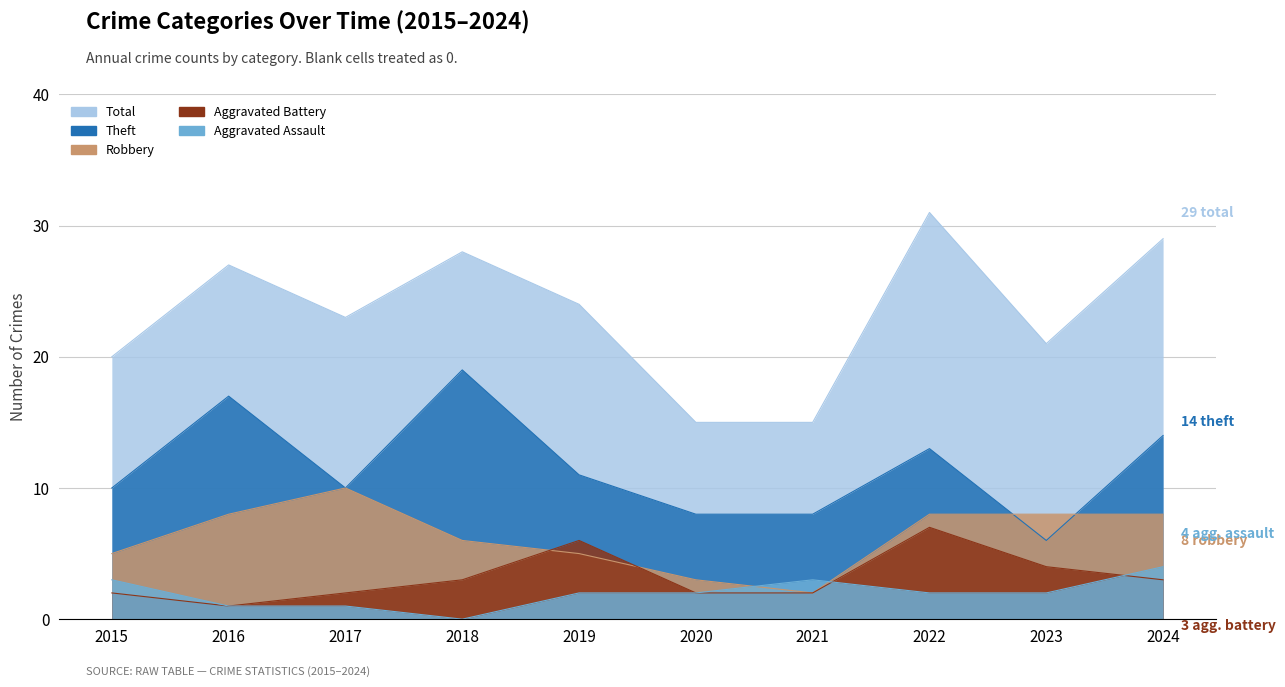

How many lines are shown in the chart?

5